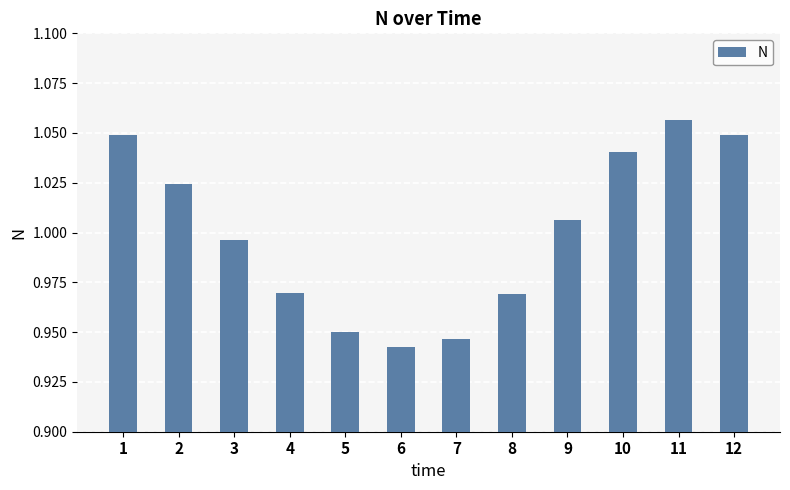

At which label is the value closest to 0?

6